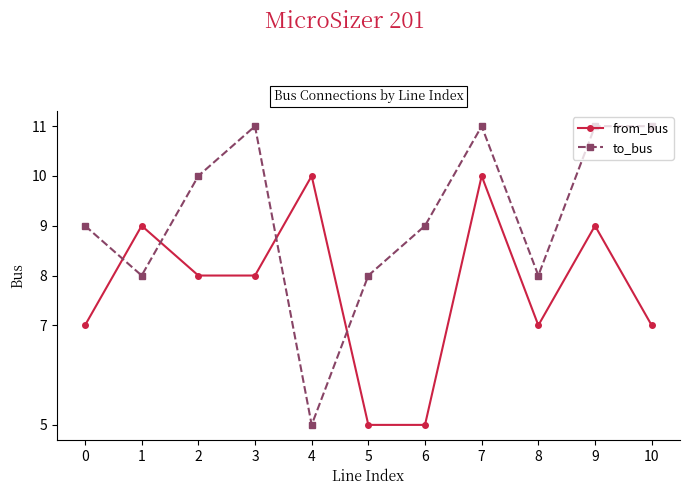

What is the lowest value of the from_bus series?

5